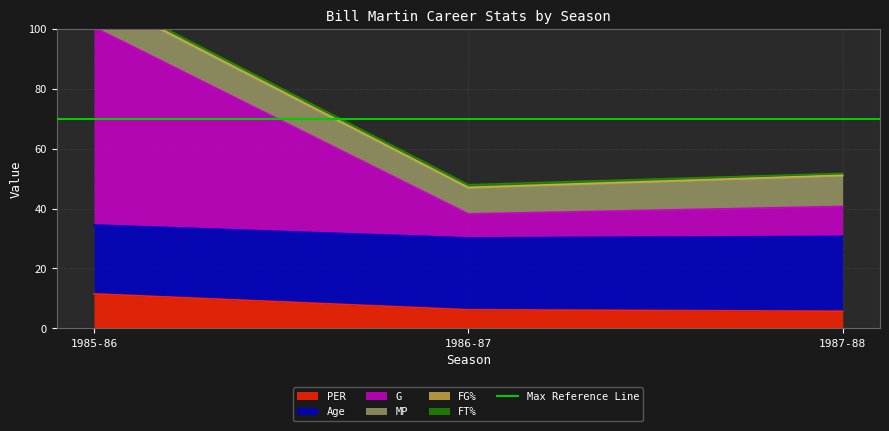

List the series in order of their peak value, lowest first.

FG%, FT%, MP, PER, Age, G